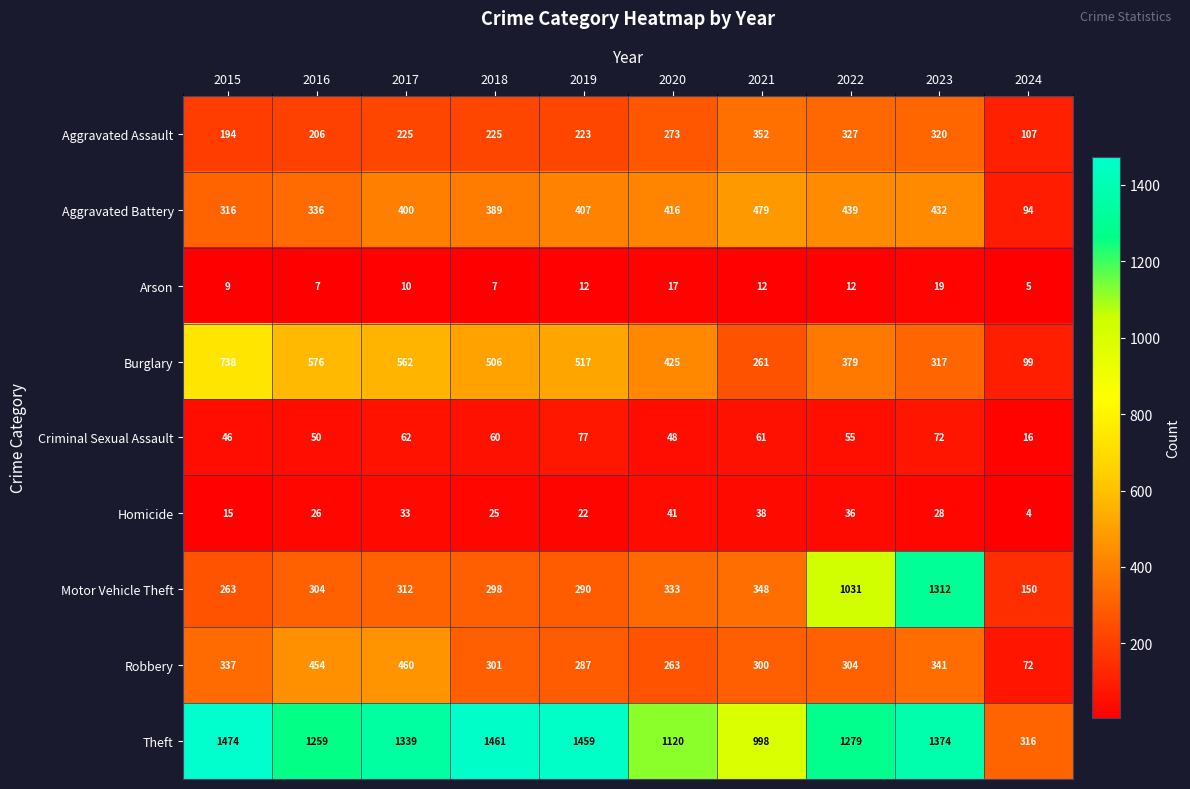

Where is Theft nearest to the value 895?

2021